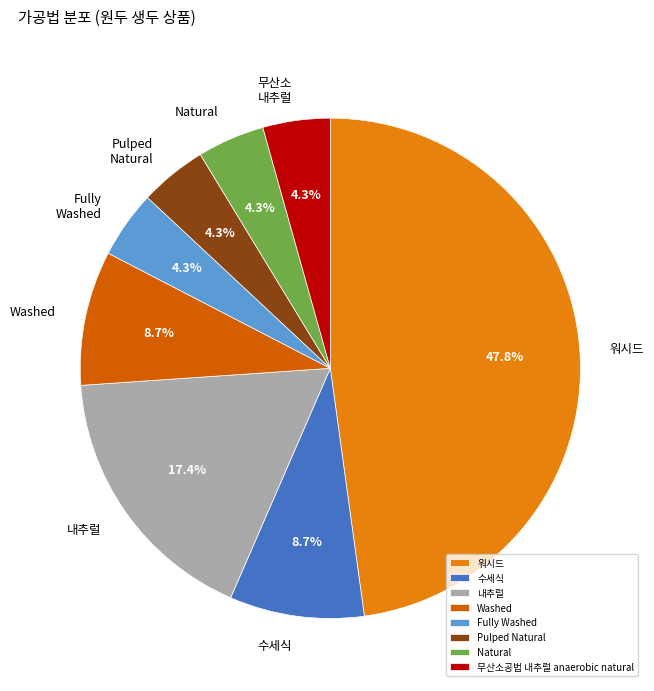

Combined, do Washed and Fully Washed account for over 50%?

No